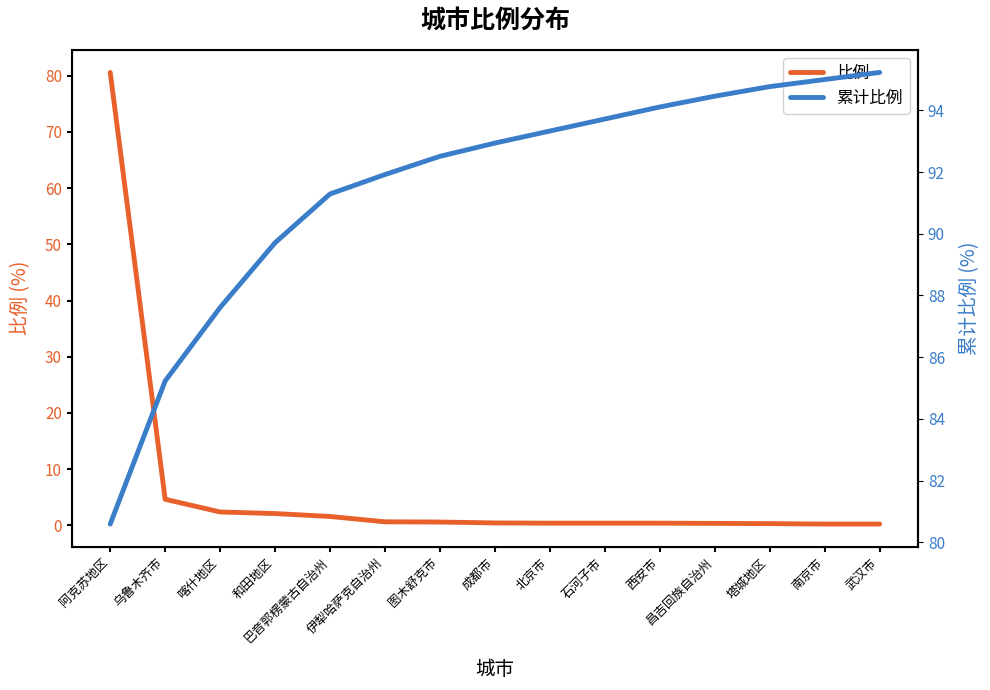

How many data points in 累计比例 are less than 92?

6